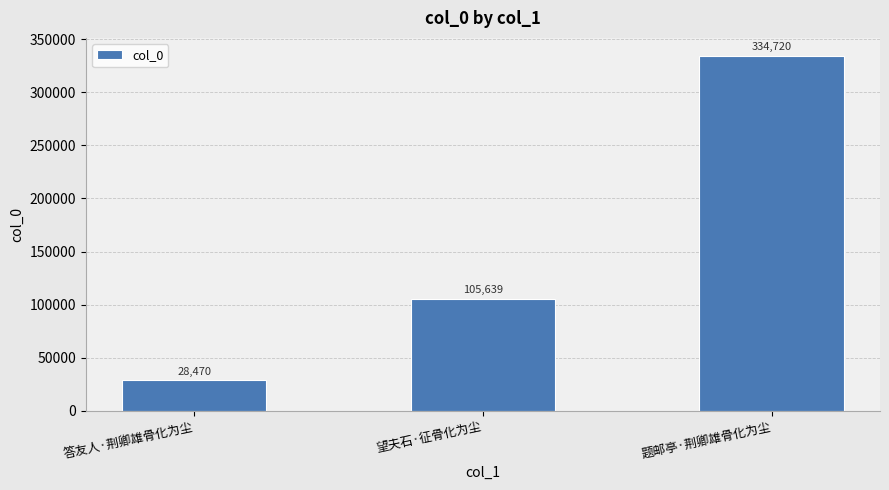

What is the difference between the maximum and minimum values?

306250